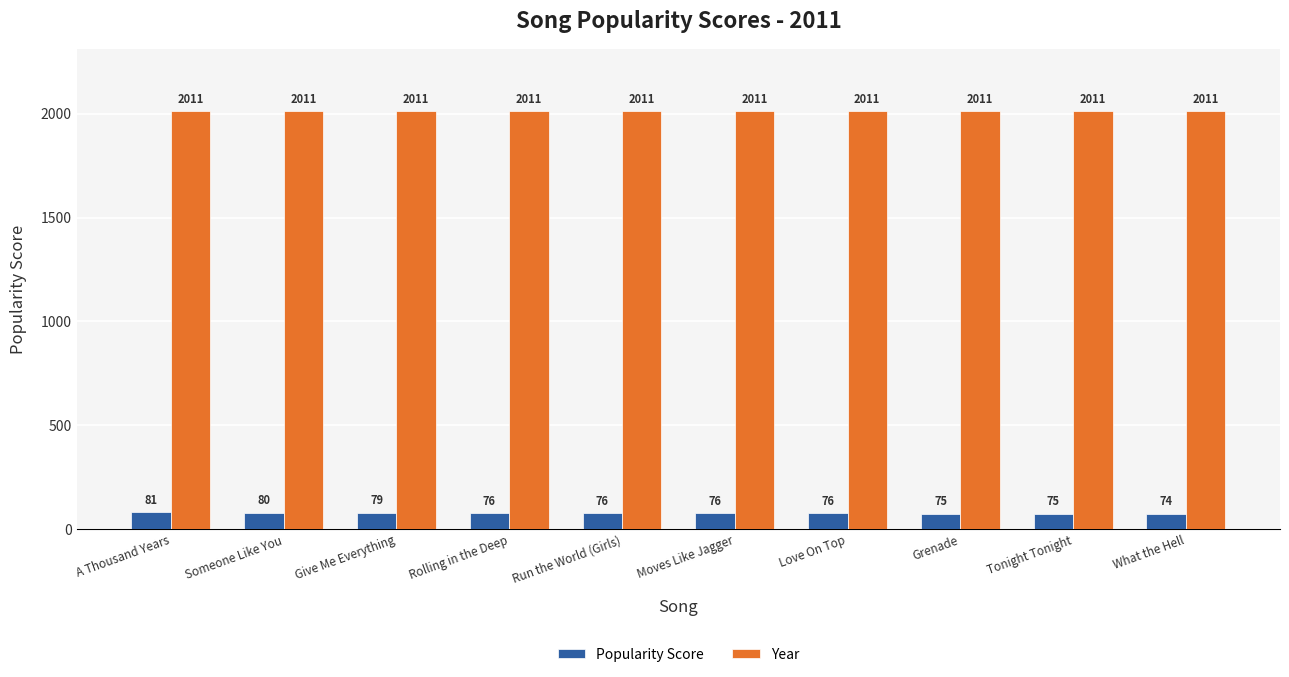

What are all the series names shown in the legend?

Popularity Score, Year